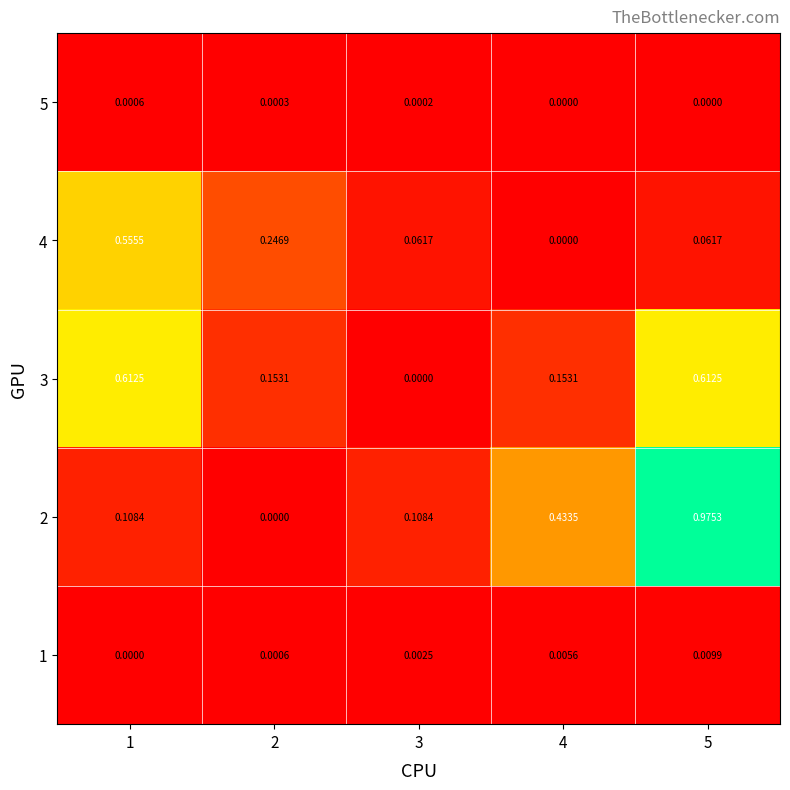

Rank the series at 1 from highest to lowest value.

3, 4, 2, 5, 1